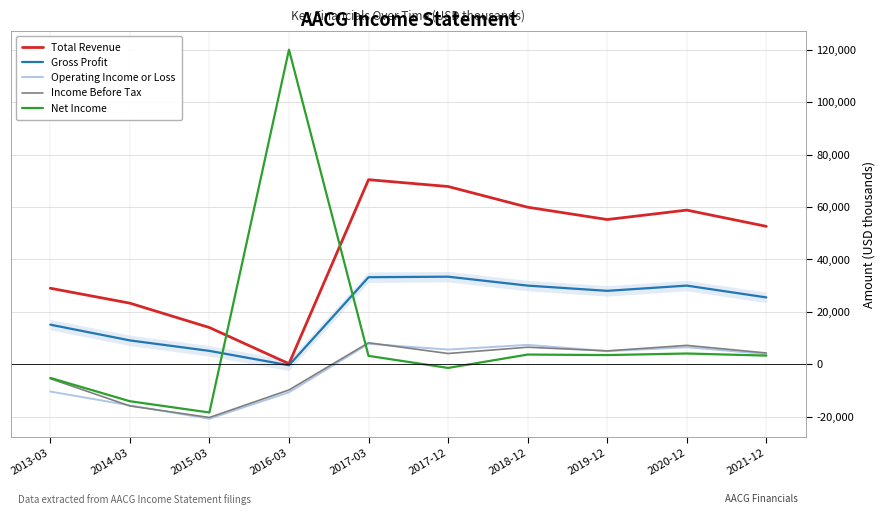

What is the difference between the second highest and minimum values in the Total Revenue series?

67600